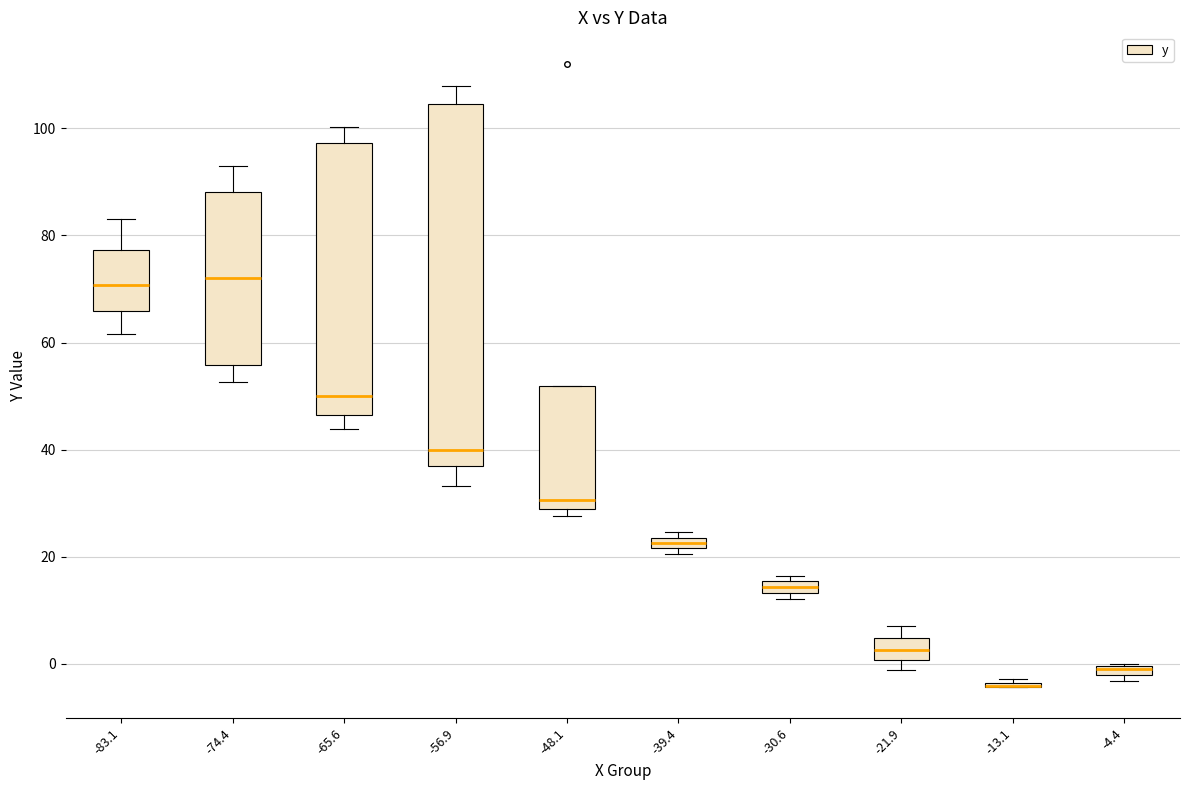

Where does the upper whisker of the box at x = -56.9 end on the y-axis? The values are not printed on the chart, so give them approximately, as read against the axis.

108